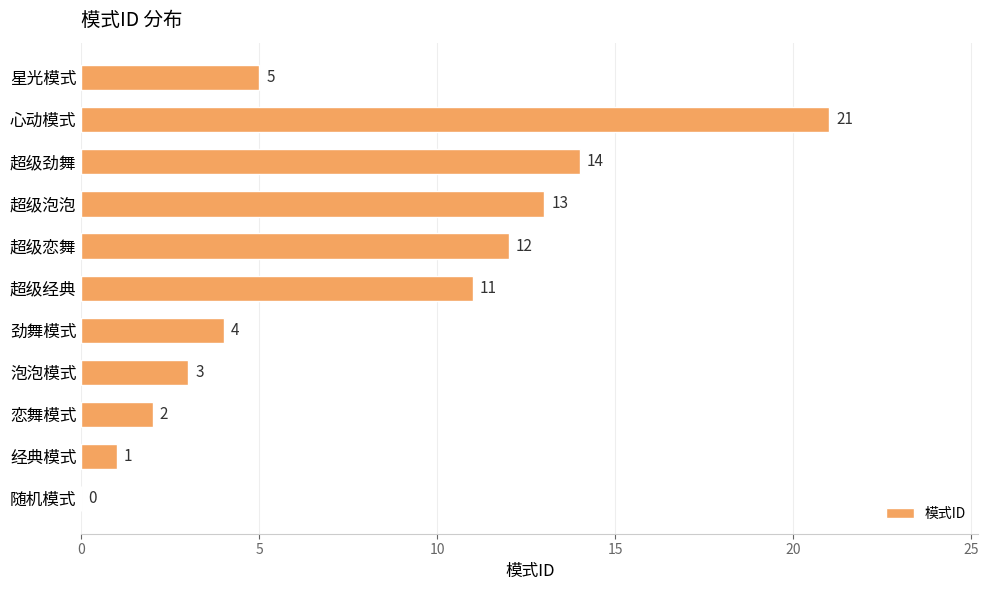

How many series are shown in this chart?

1